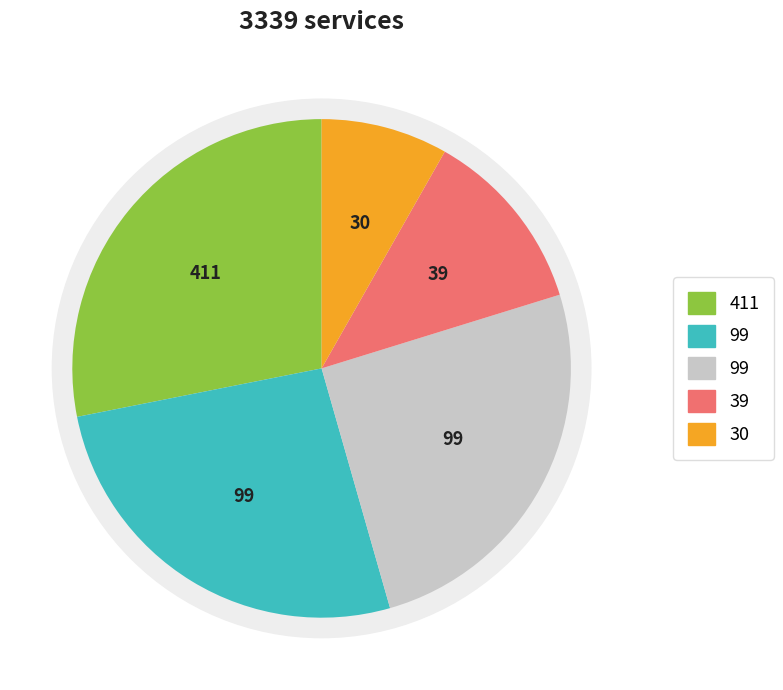

Is there a majority slice in this chart?

No